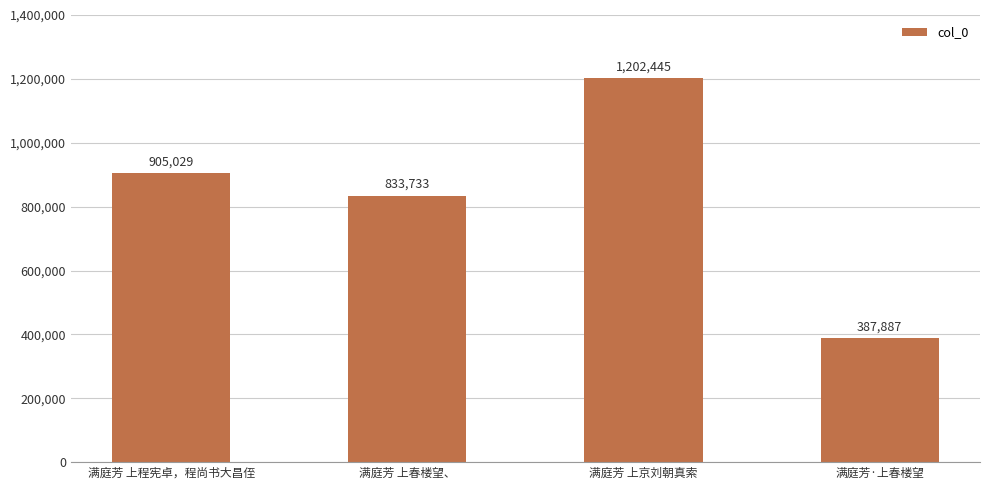

What position from the left is 满庭芳 上春楼望、?

2